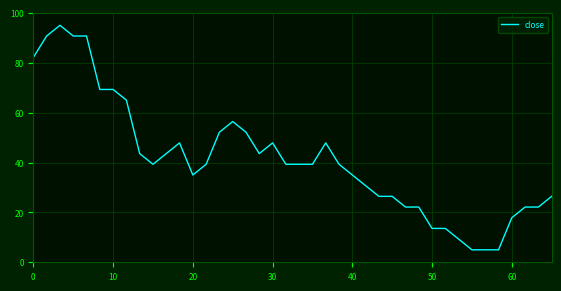

Reading right to left, transcribe all the data shown in this chart.

26.4	22.1	22.1	17.9	5.0	5.0	5.0	9.3	13.6	13.6	22.1	22.1	26.4	26.4	30.7	35.0	39.3	47.9	39.3	39.3	39.3	47.9	43.6	52.1	56.4	52.1	39.3	35.0	47.9	43.6	39.3	43.6	65.0	69.3	69.3	90.7	90.7	95.0	90.7	82.1